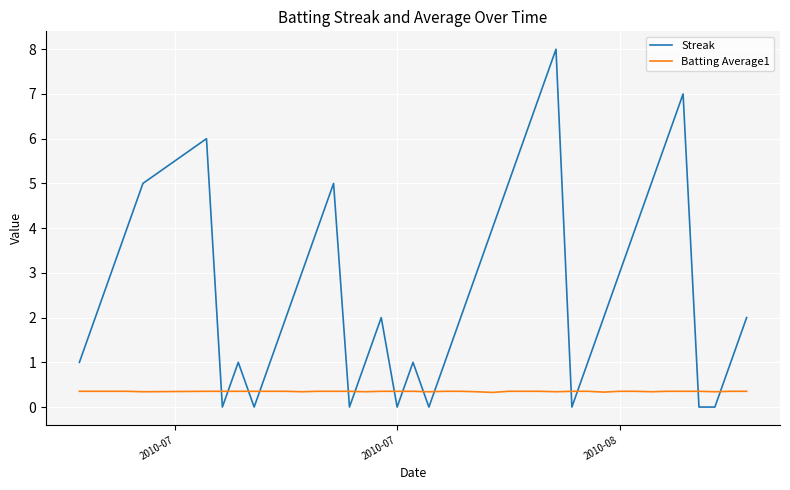

Which series has the largest range (max minus min)?

Streak